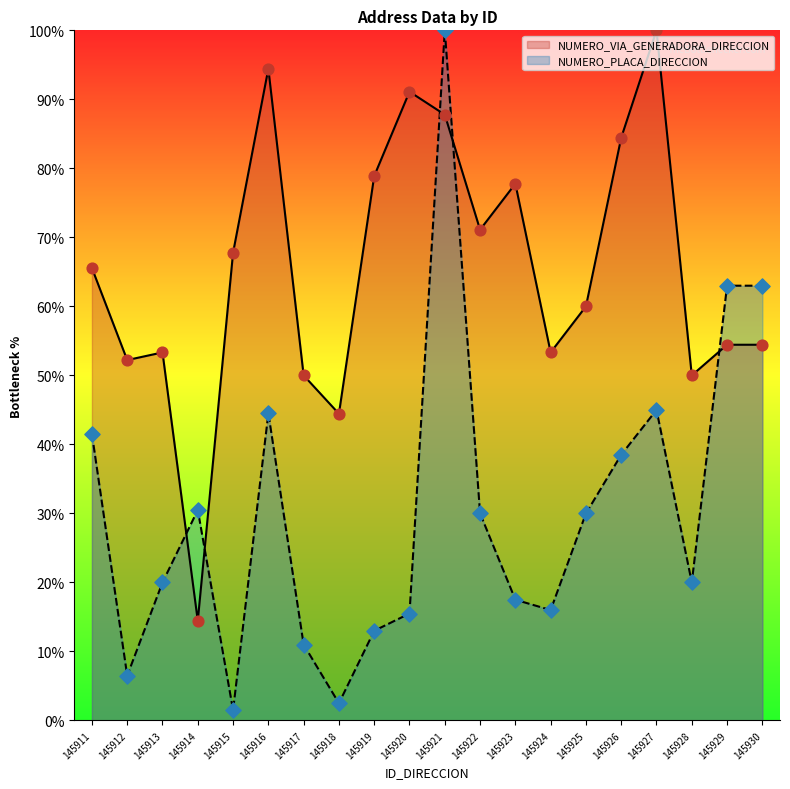

Which series has the widest spread of Y values?

NUMERO_PLACA_DIRECCION